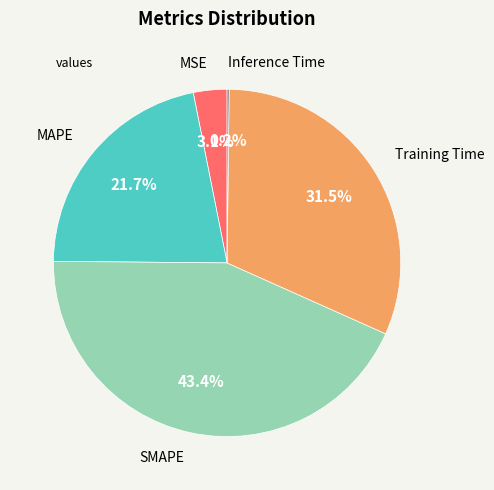

Is there any slice that represents more than half of the pie?

No